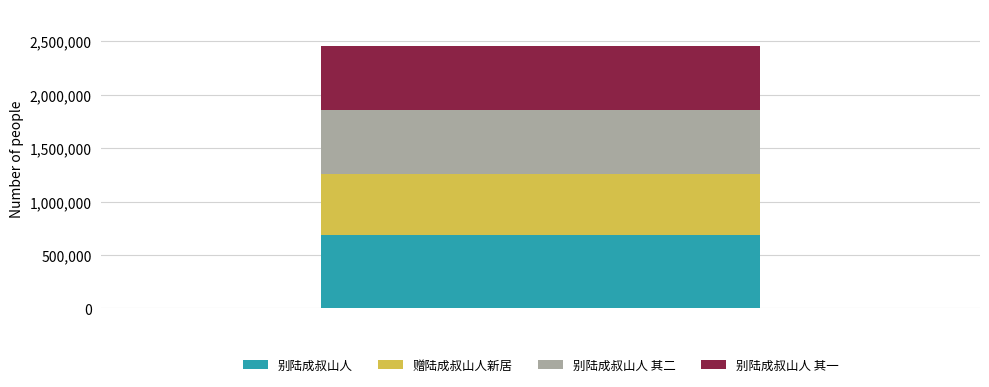

What is the minimum value for 别陆成叔山人?

684138